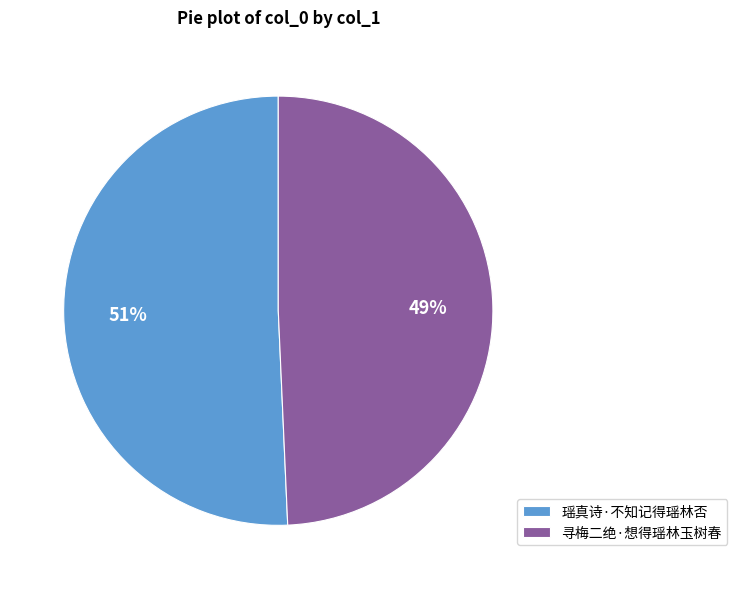

Combined, do 寻梅二绝·想得瑶林玉树春 and 瑶真诗·不知记得瑶林否 account for over 50%?

Yes